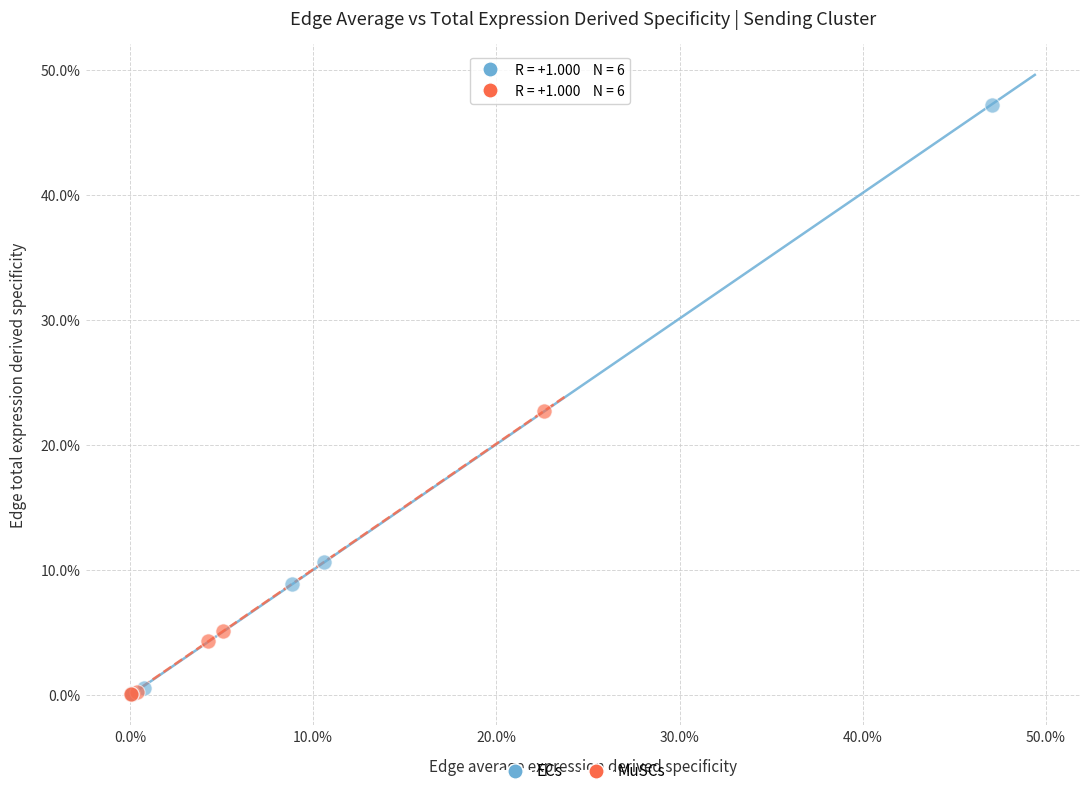

Which series has the widest spread of Y values?

ECs